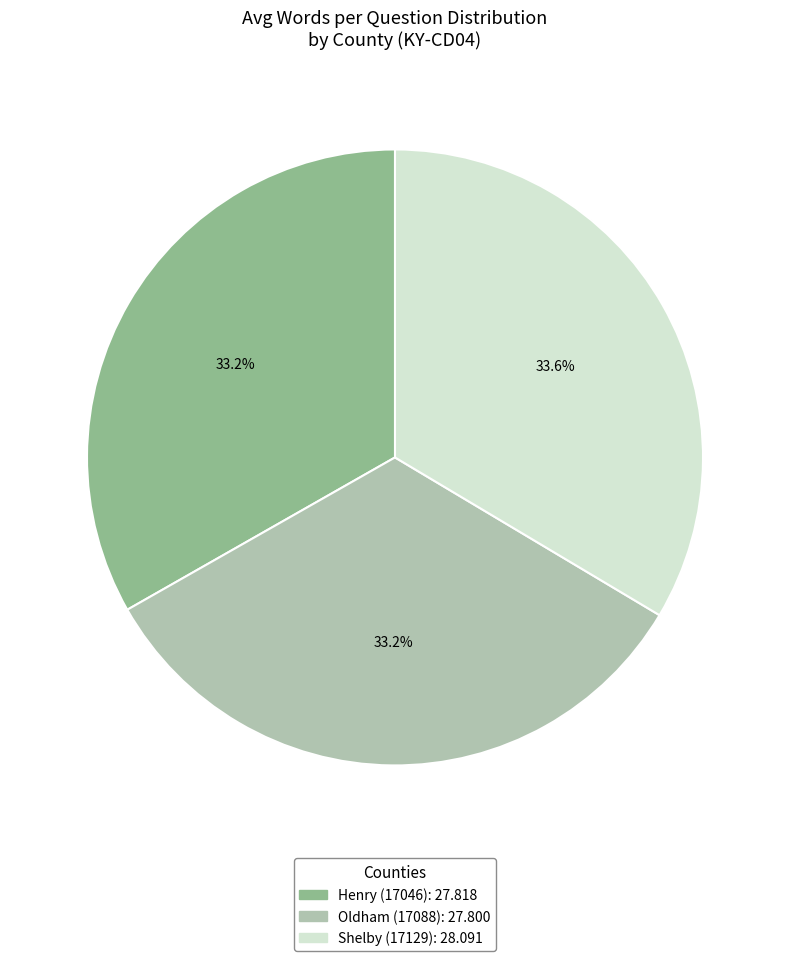

How many segments does this pie chart have?

3